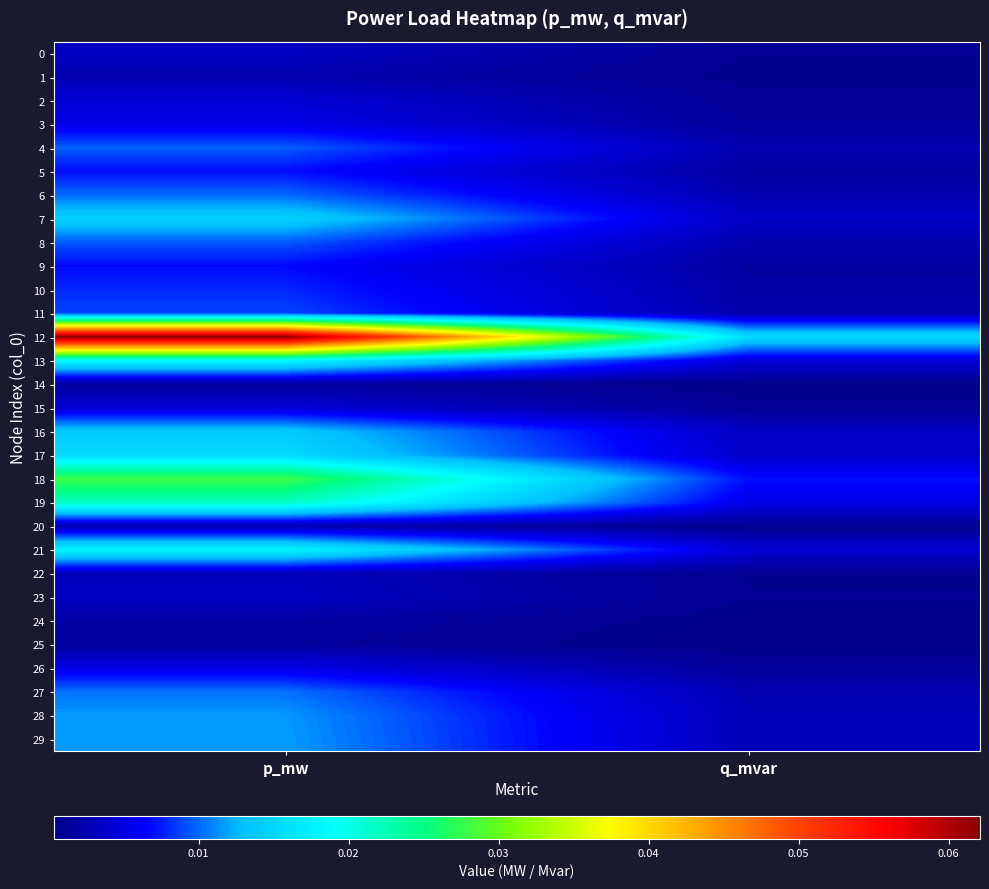

Which series has the widest spread of values?

12